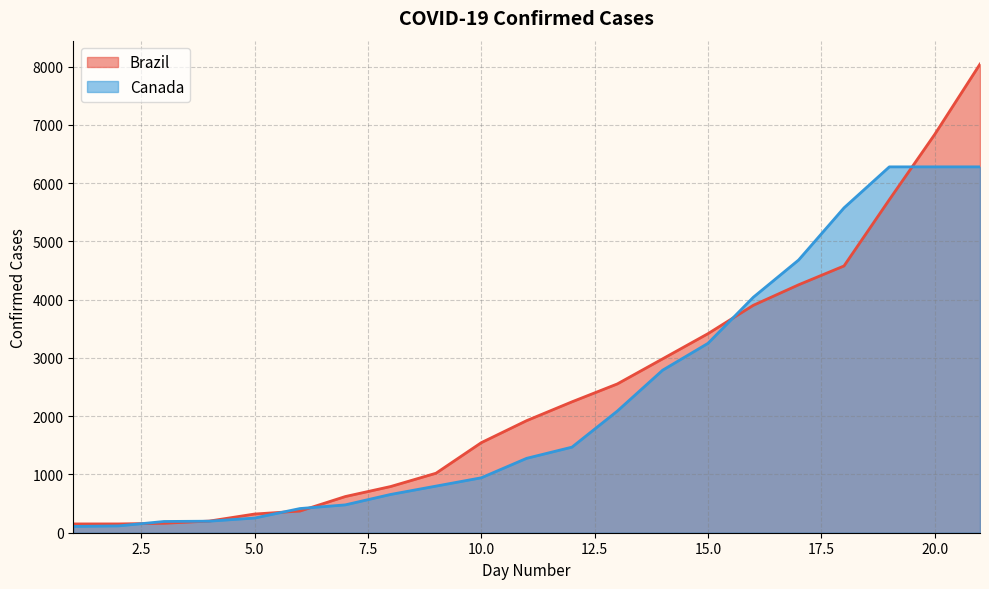

Is it true that Canada equals 7140 at 16?

False